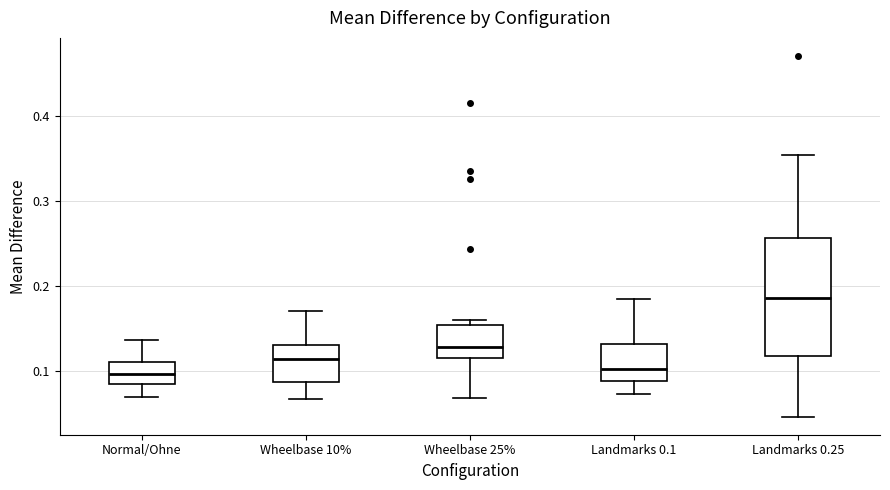

Where does the lower whisker of the box for Wheelbase 10% end on the y-axis? The values are not printed on the chart, so give them approximately, as read against the axis.

0.07